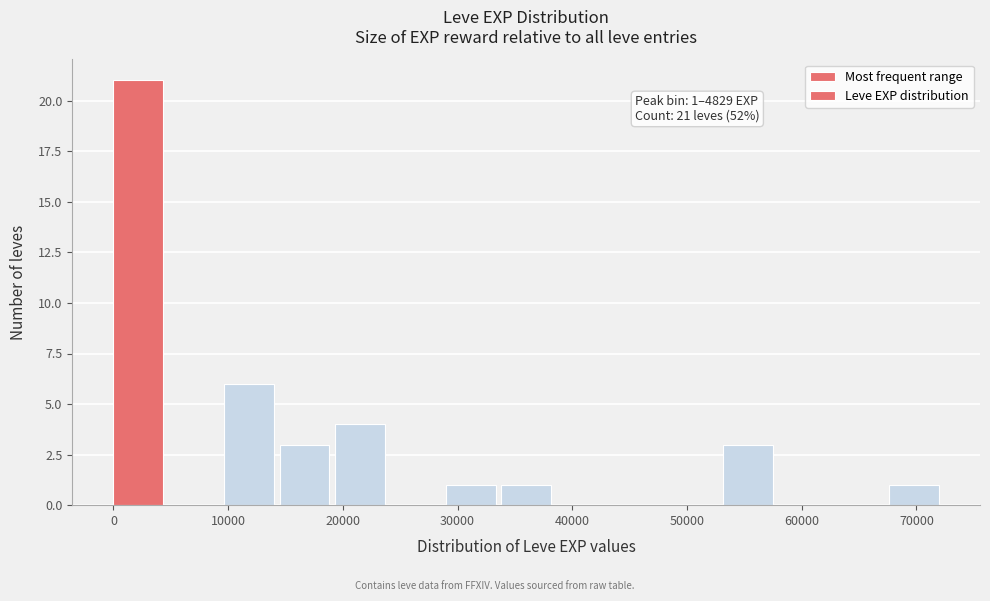

Which range on the x-axis has the tallest bar?

0 to 5000